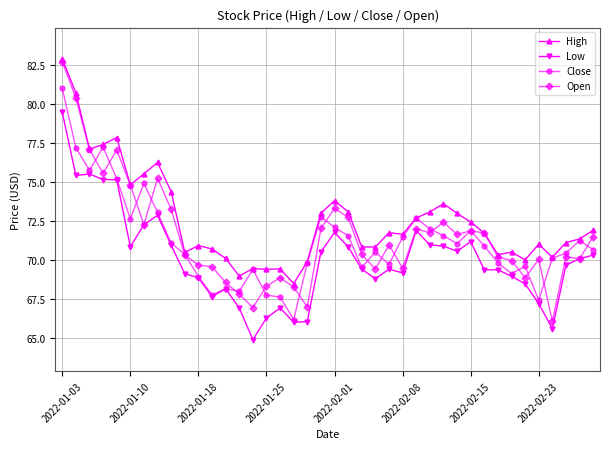

Which series has the largest range (max minus min)?

Open